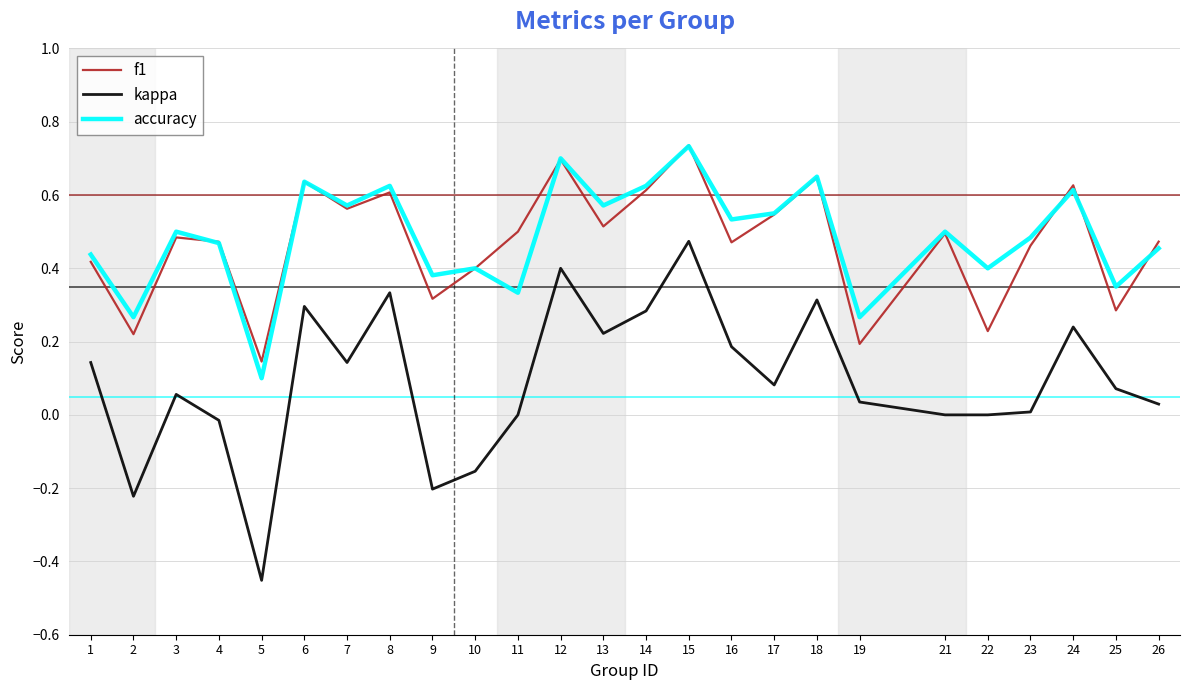

Is this an area chart (filled region under the line)?

No